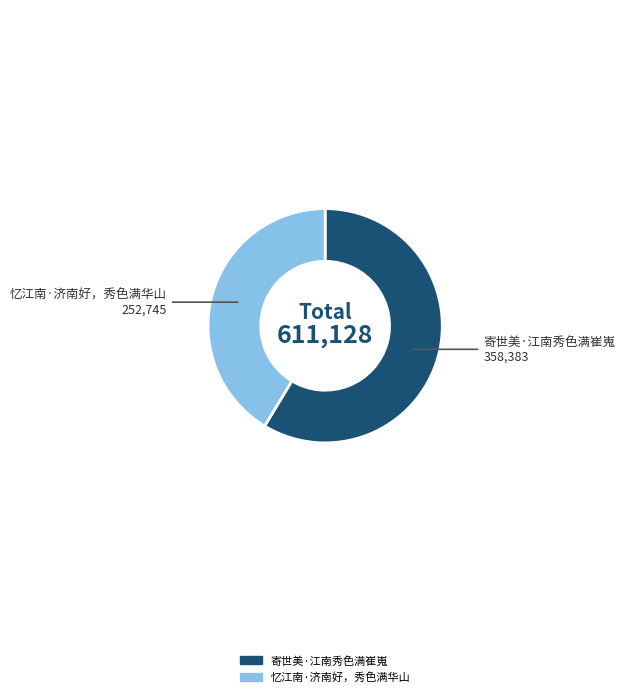

Is 忆江南·济南好，秀色满华山 the majority of the pie?

No